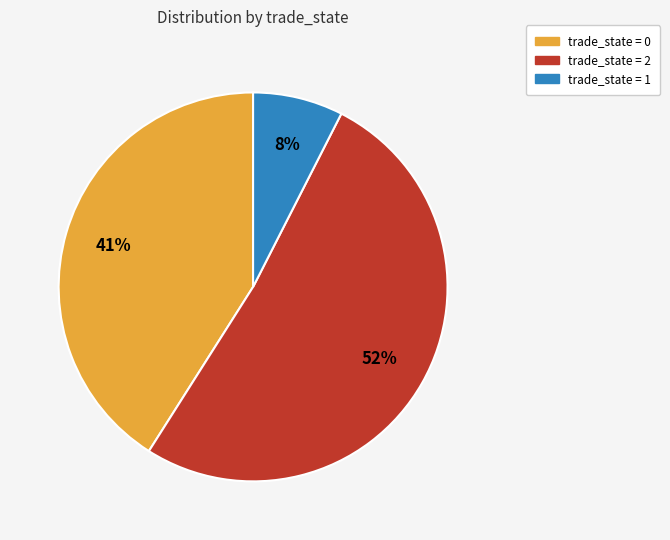

To the nearest percent, what is the average slice percentage?

33%